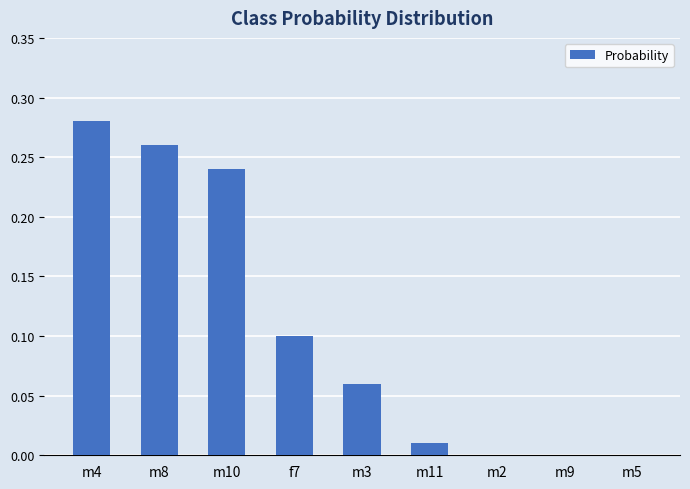

Is it true that the value at m10 is 0.1?

False